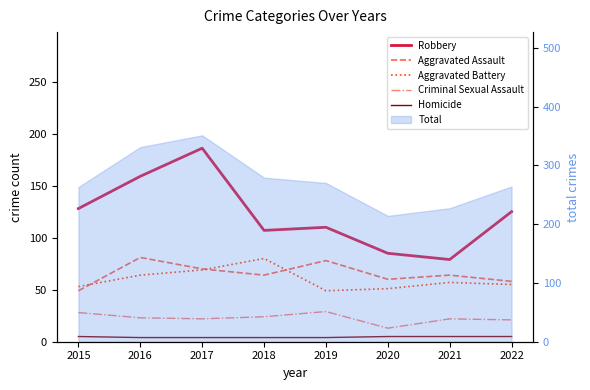

The Robbery series shows 128 at 2015. True or false?

True